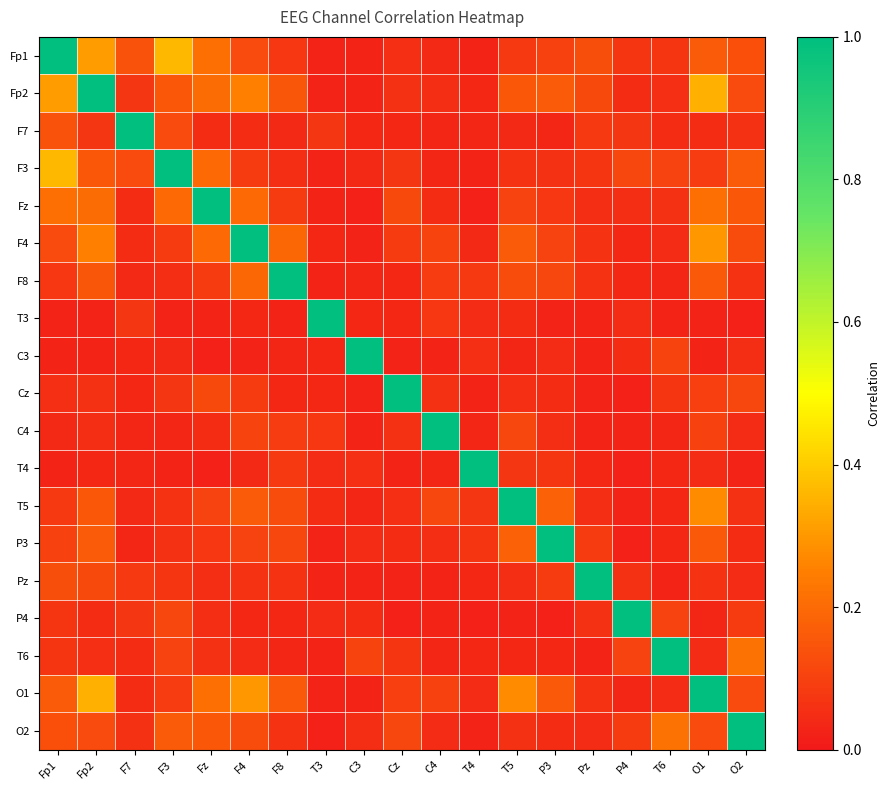

Reading left to right, extract all data points from this chart.

Fp1: Fp1=1.0	Fp2=0.3	F7=0.1	F3=0.4	Fz=0.2	F4=0.1	F8=0.1	T3=0.0	C3=0.0	Cz=0.1	C4=0.0	T4=0.0	T5=0.1	P3=0.1	Pz=0.1	P4=0.1	T6=0.1	O1=0.2	O2=0.1
Fp2: Fp1=0.3	Fp2=1.0	F7=0.1	F3=0.2	Fz=0.2	F4=0.3	F8=0.2	T3=0.0	C3=0.0	Cz=0.1	C4=0.1	T4=0.0	T5=0.2	P3=0.2	Pz=0.1	P4=0.0	T6=0.1	O1=0.3	O2=0.1
F7: Fp1=0.1	Fp2=0.1	F7=1.0	F3=0.1	Fz=0.0	F4=0.0	F8=0.0	T3=0.1	C3=0.0	Cz=0.0	C4=0.0	T4=0.0	T5=0.0	P3=0.0	Pz=0.1	P4=0.1	T6=0.0	O1=0.0	O2=0.1
F3: Fp1=0.4	Fp2=0.2	F7=0.1	F3=1.0	Fz=0.2	F4=0.1	F8=0.1	T3=0.0	C3=0.0	Cz=0.1	C4=0.0	T4=0.0	T5=0.1	P3=0.1	Pz=0.1	P4=0.1	T6=0.1	O1=0.1	O2=0.2
Fz: Fp1=0.2	Fp2=0.2	F7=0.0	F3=0.2	Fz=1.0	F4=0.2	F8=0.1	T3=0.0	C3=0.0	Cz=0.1	C4=0.0	T4=0.0	T5=0.1	P3=0.1	Pz=0.1	P4=0.1	T6=0.1	O1=0.2	O2=0.2
F4: Fp1=0.1	Fp2=0.3	F7=0.0	F3=0.1	Fz=0.2	F4=1.0	F8=0.2	T3=0.0	C3=0.0	Cz=0.1	C4=0.1	T4=0.0	T5=0.2	P3=0.1	Pz=0.1	P4=0.0	T6=0.0	O1=0.3	O2=0.1
F8: Fp1=0.1	Fp2=0.2	F7=0.0	F3=0.1	Fz=0.1	F4=0.2	F8=1.0	T3=0.0	C3=0.0	Cz=0.0	C4=0.1	T4=0.1	T5=0.1	P3=0.1	Pz=0.1	P4=0.0	T6=0.0	O1=0.2	O2=0.1
T3: Fp1=0.0	Fp2=0.0	F7=0.1	F3=0.0	Fz=0.0	F4=0.0	F8=0.0	T3=1.0	C3=0.0	Cz=0.0	C4=0.1	T4=0.0	T5=0.0	P3=0.0	Pz=0.0	P4=0.0	T6=0.0	O1=0.0	O2=0.0
C3: Fp1=0.0	Fp2=0.0	F7=0.0	F3=0.0	Fz=0.0	F4=0.0	F8=0.0	T3=0.0	C3=1.0	Cz=0.0	C4=0.0	T4=0.1	T5=0.0	P3=0.0	Pz=0.0	P4=0.0	T6=0.1	O1=0.0	O2=0.1
Cz: Fp1=0.1	Fp2=0.1	F7=0.0	F3=0.1	Fz=0.1	F4=0.1	F8=0.0	T3=0.0	C3=0.0	Cz=1.0	C4=0.1	T4=0.0	T5=0.1	P3=0.0	Pz=0.0	P4=0.0	T6=0.1	O1=0.1	O2=0.1
C4: Fp1=0.0	Fp2=0.1	F7=0.0	F3=0.0	Fz=0.0	F4=0.1	F8=0.1	T3=0.1	C3=0.0	Cz=0.1	C4=1.0	T4=0.0	T5=0.1	P3=0.1	Pz=0.0	P4=0.0	T6=0.0	O1=0.1	O2=0.0
T4: Fp1=0.0	Fp2=0.0	F7=0.0	F3=0.0	Fz=0.0	F4=0.0	F8=0.1	T3=0.0	C3=0.1	Cz=0.0	C4=0.0	T4=1.0	T5=0.1	P3=0.1	Pz=0.0	P4=0.0	T6=0.0	O1=0.0	O2=0.0
T5: Fp1=0.1	Fp2=0.2	F7=0.0	F3=0.1	Fz=0.1	F4=0.2	F8=0.1	T3=0.0	C3=0.0	Cz=0.1	C4=0.1	T4=0.1	T5=1.0	P3=0.2	Pz=0.1	P4=0.0	T6=0.0	O1=0.3	O2=0.1
P3: Fp1=0.1	Fp2=0.2	F7=0.0	F3=0.1	Fz=0.1	F4=0.1	F8=0.1	T3=0.0	C3=0.0	Cz=0.0	C4=0.1	T4=0.1	T5=0.2	P3=1.0	Pz=0.1	P4=0.0	T6=0.0	O1=0.2	O2=0.0
Pz: Fp1=0.1	Fp2=0.1	F7=0.1	F3=0.1	Fz=0.1	F4=0.1	F8=0.1	T3=0.0	C3=0.0	Cz=0.0	C4=0.0	T4=0.0	T5=0.1	P3=0.1	Pz=1.0	P4=0.1	T6=0.0	O1=0.1	O2=0.0
P4: Fp1=0.1	Fp2=0.0	F7=0.1	F3=0.1	Fz=0.1	F4=0.0	F8=0.0	T3=0.0	C3=0.0	Cz=0.0	C4=0.0	T4=0.0	T5=0.0	P3=0.0	Pz=0.1	P4=1.0	T6=0.1	O1=0.0	O2=0.1
T6: Fp1=0.1	Fp2=0.1	F7=0.0	F3=0.1	Fz=0.1	F4=0.0	F8=0.0	T3=0.0	C3=0.1	Cz=0.1	C4=0.0	T4=0.0	T5=0.0	P3=0.0	Pz=0.0	P4=0.1	T6=1.0	O1=0.0	O2=0.2
O1: Fp1=0.2	Fp2=0.3	F7=0.0	F3=0.1	Fz=0.2	F4=0.3	F8=0.2	T3=0.0	C3=0.0	Cz=0.1	C4=0.1	T4=0.0	T5=0.3	P3=0.2	Pz=0.1	P4=0.0	T6=0.0	O1=1.0	O2=0.1
O2: Fp1=0.1	Fp2=0.1	F7=0.1	F3=0.2	Fz=0.2	F4=0.1	F8=0.1	T3=0.0	C3=0.1	Cz=0.1	C4=0.0	T4=0.0	T5=0.1	P3=0.0	Pz=0.0	P4=0.1	T6=0.2	O1=0.1	O2=1.0